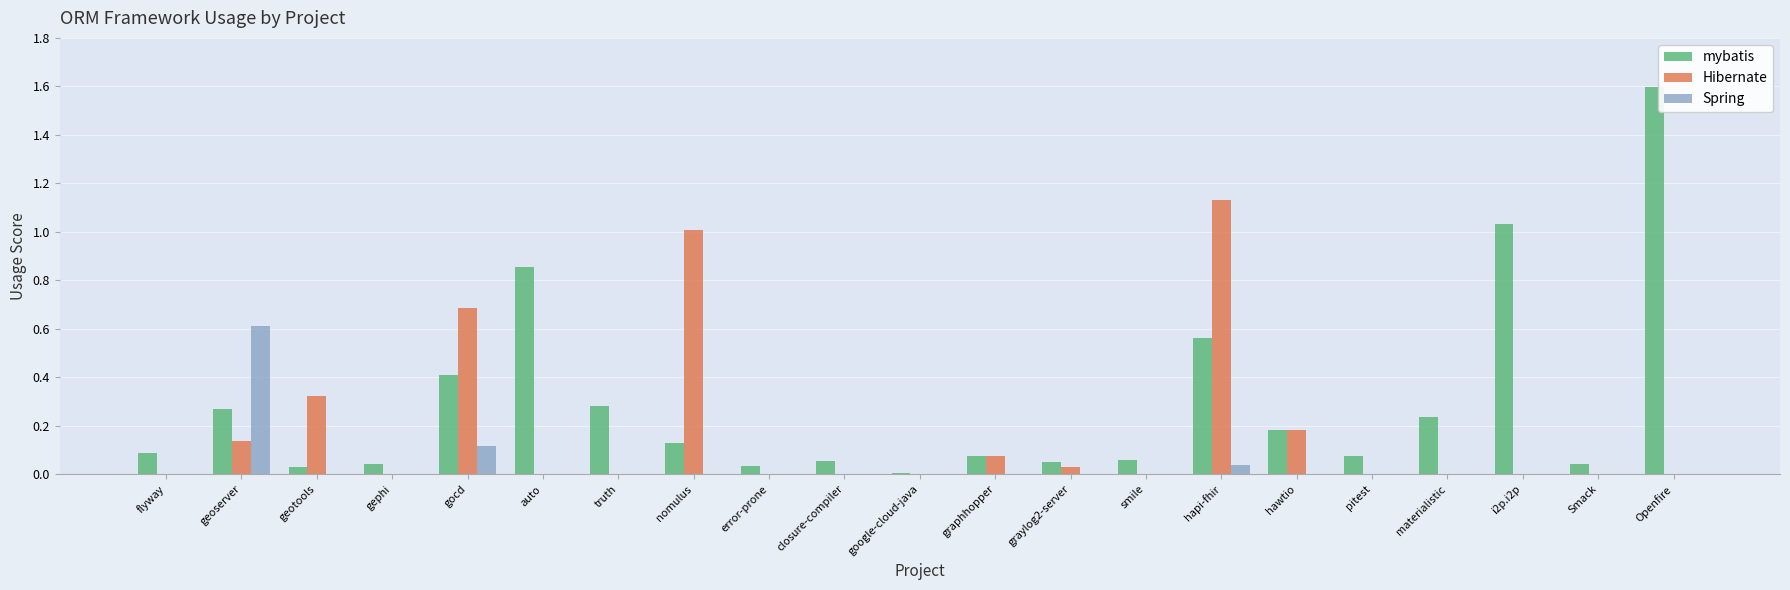

Does the chart contain stacked bars?

No